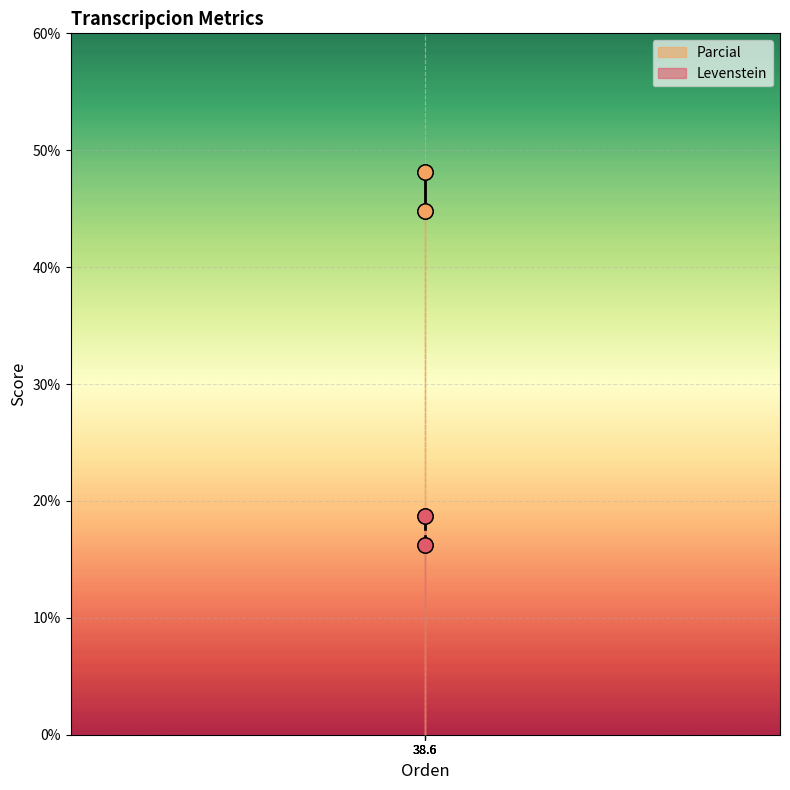

Which series reaches the maximum Y coordinate?

Parcial